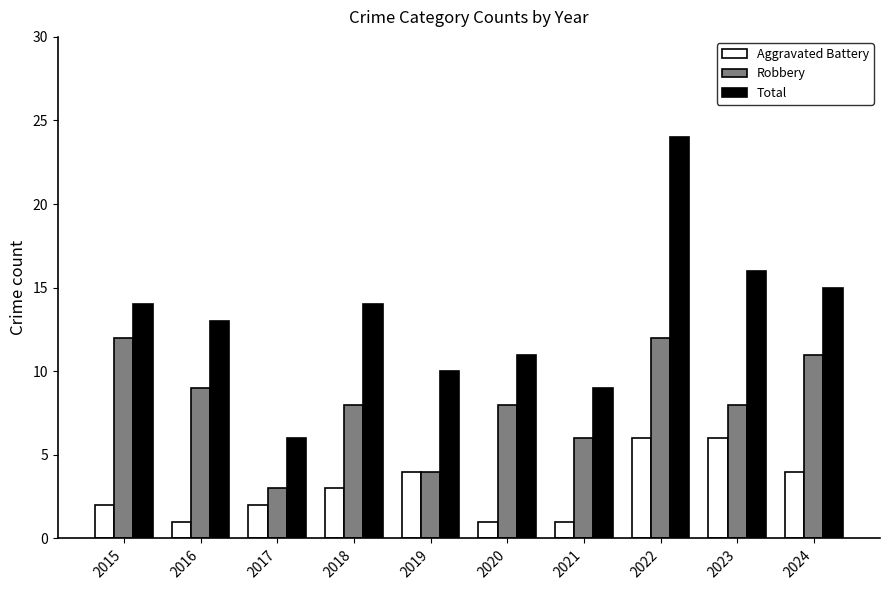

Is the value of Total at 2023 greater than the value of Robbery at 2023?

Yes